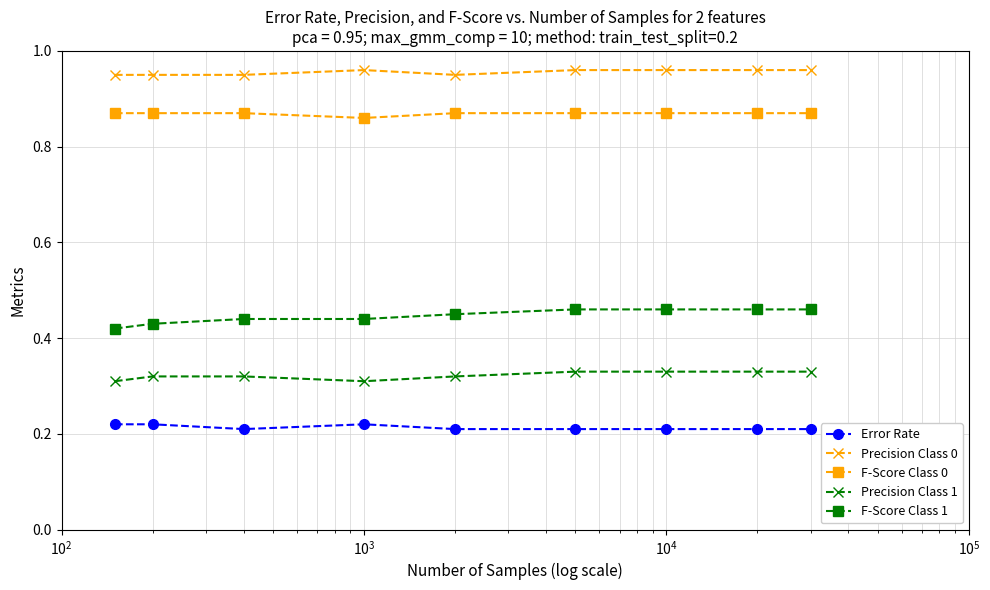

Which series has the largest total across all categories?

Precision Class 0